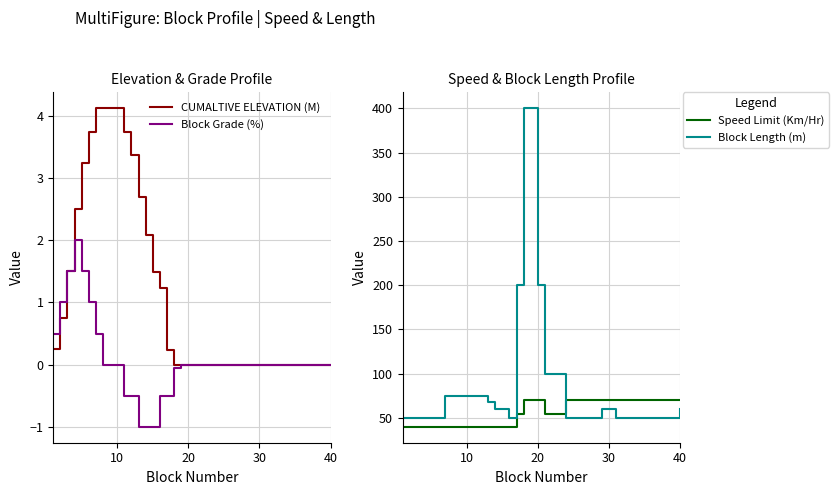

The Block Grade (%) series shows 0.0 at 30. True or false?

True